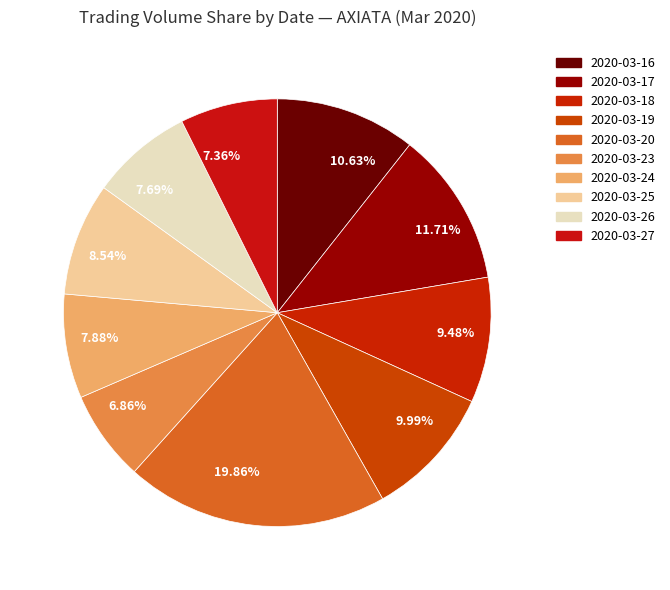

Which category has the smallest portion of the pie?

6.86%